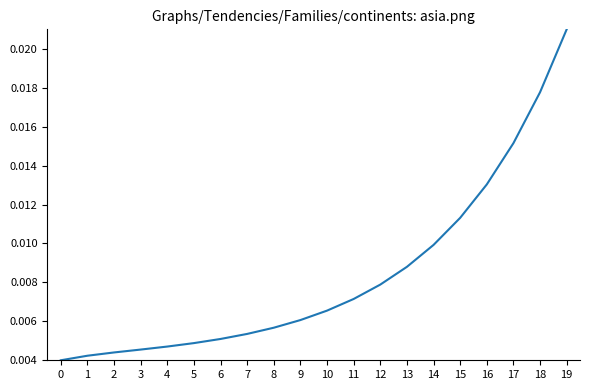

How many series are shown in this chart?

1